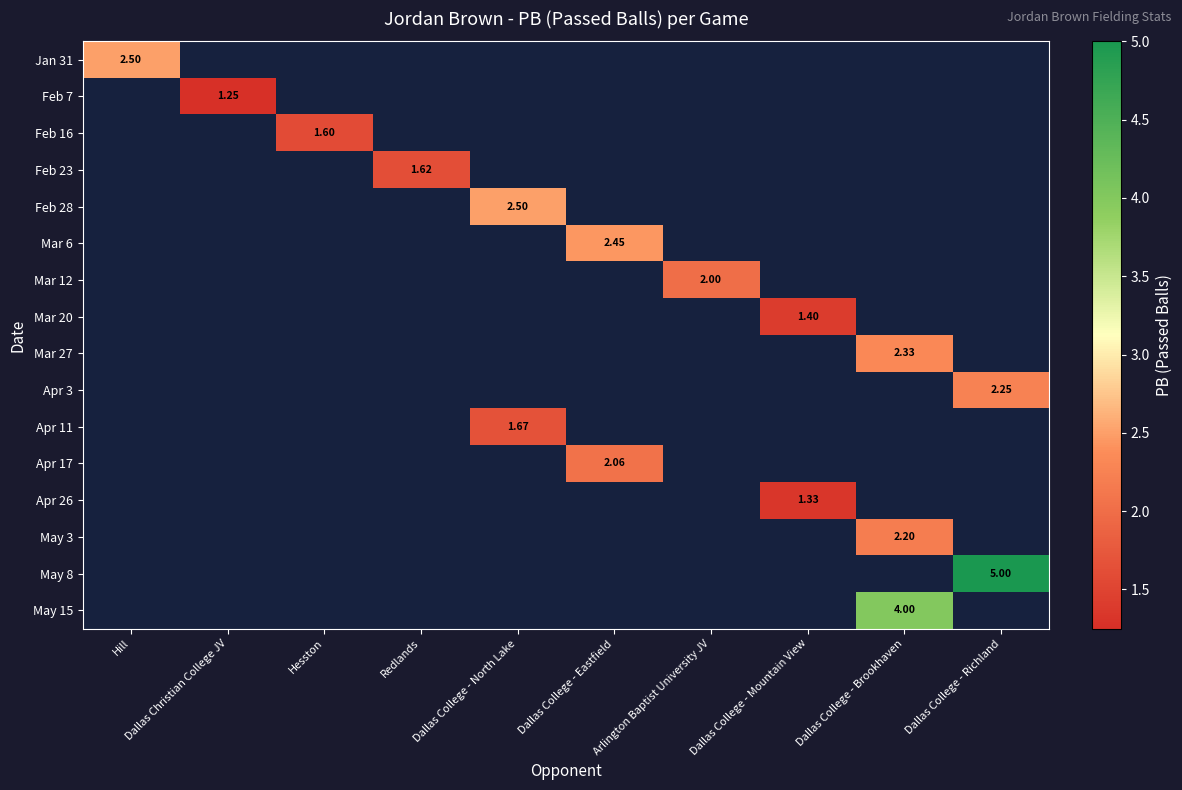

At how many categories does at least one series exceed 1?

10